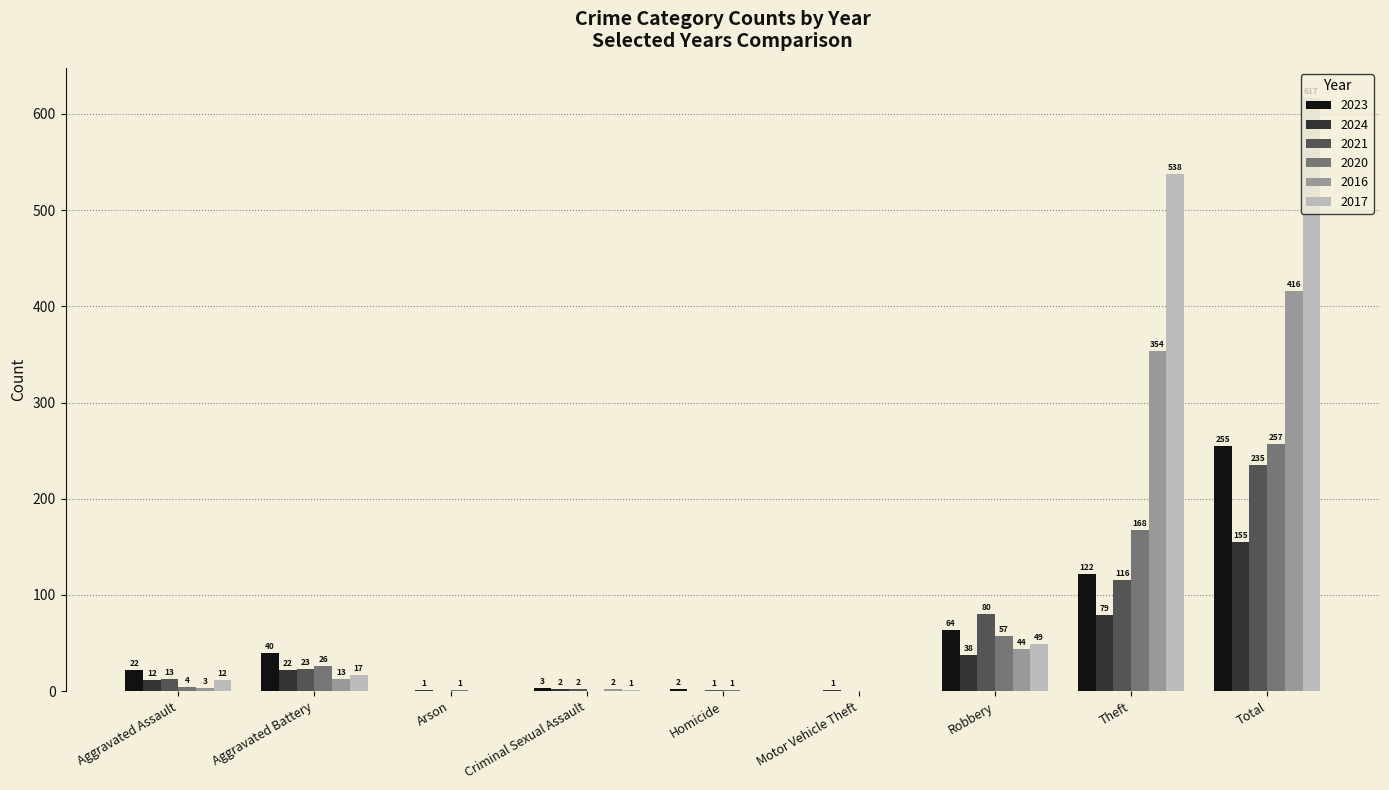

What is the total value across all series at Homicide?

4